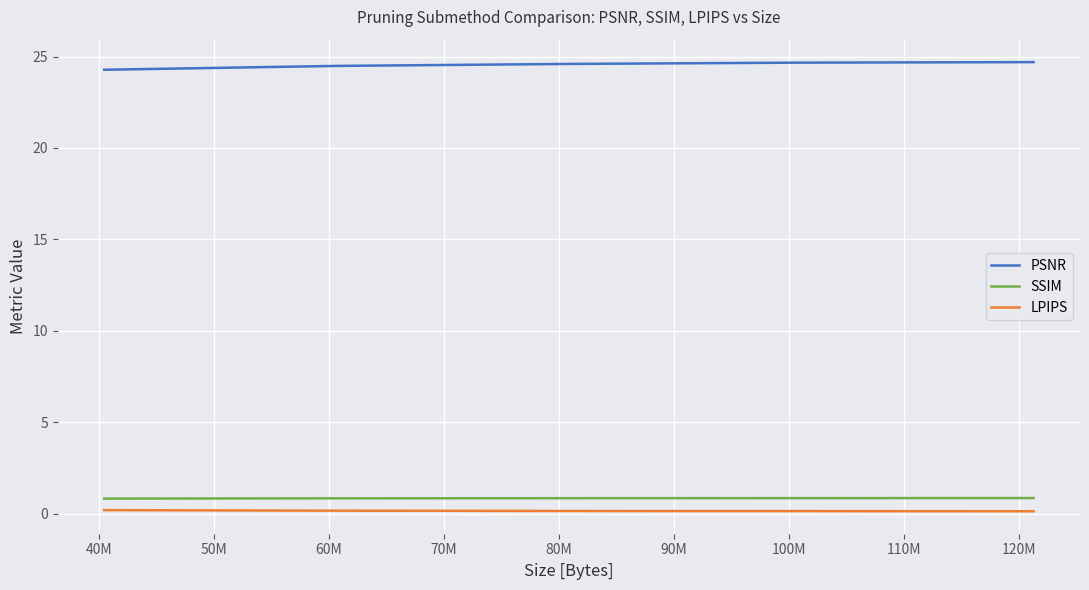

True or false: SSIM and LPIPS cross at least once.

False